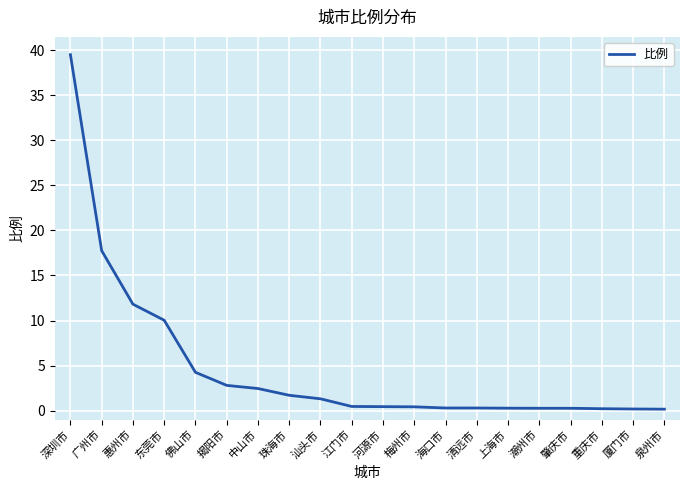

What is the maximum value shown in the chart?

39.5